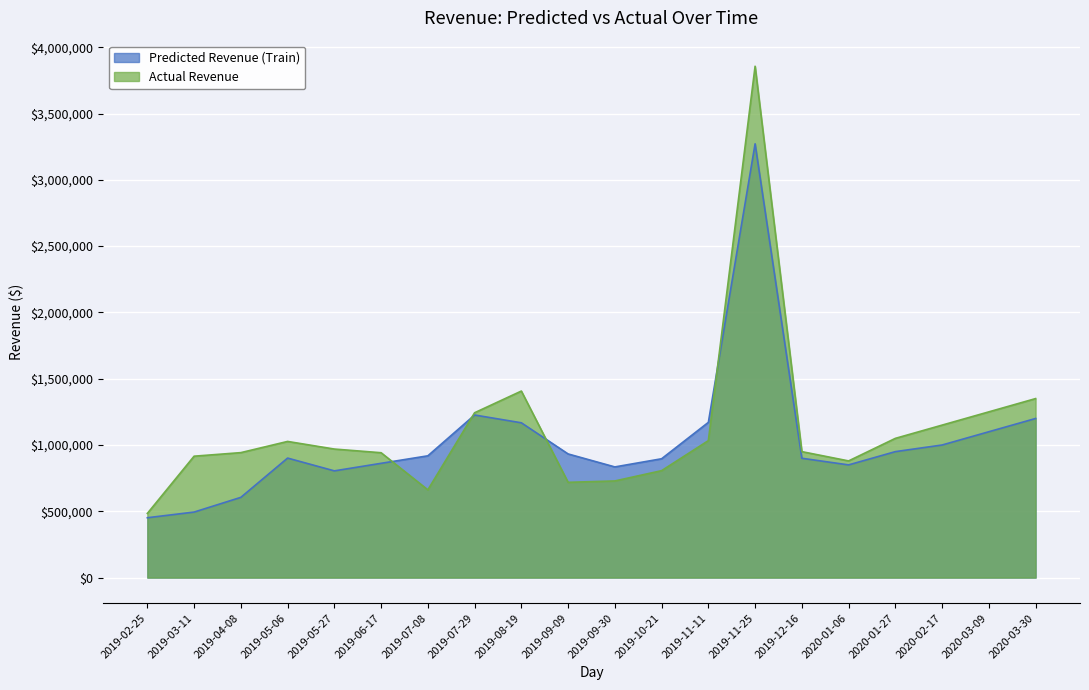

What is the difference between the second highest and minimum values in the Actual Revenue series?

922864.8